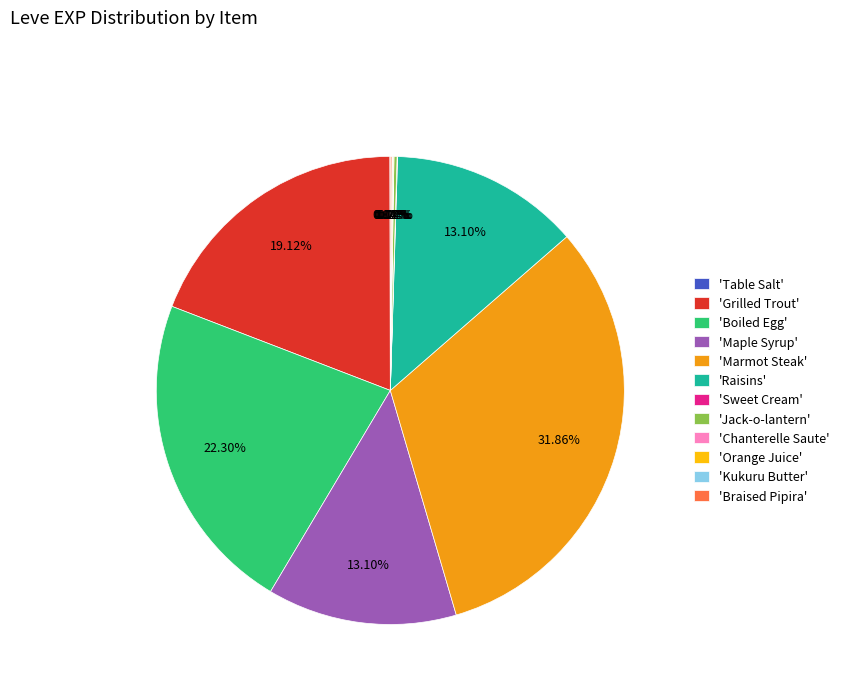

Is there any slice that represents more than half of the pie?

No